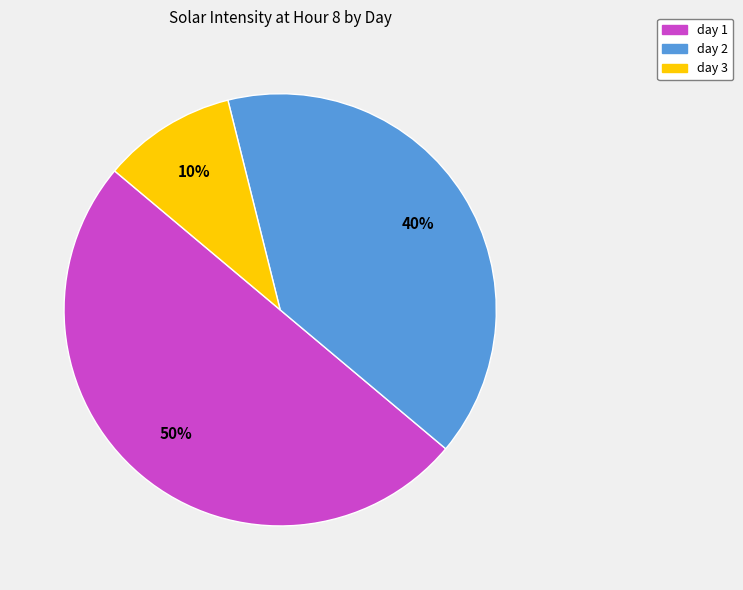

Combined, do day 1 and day 2 account for over 50%?

Yes